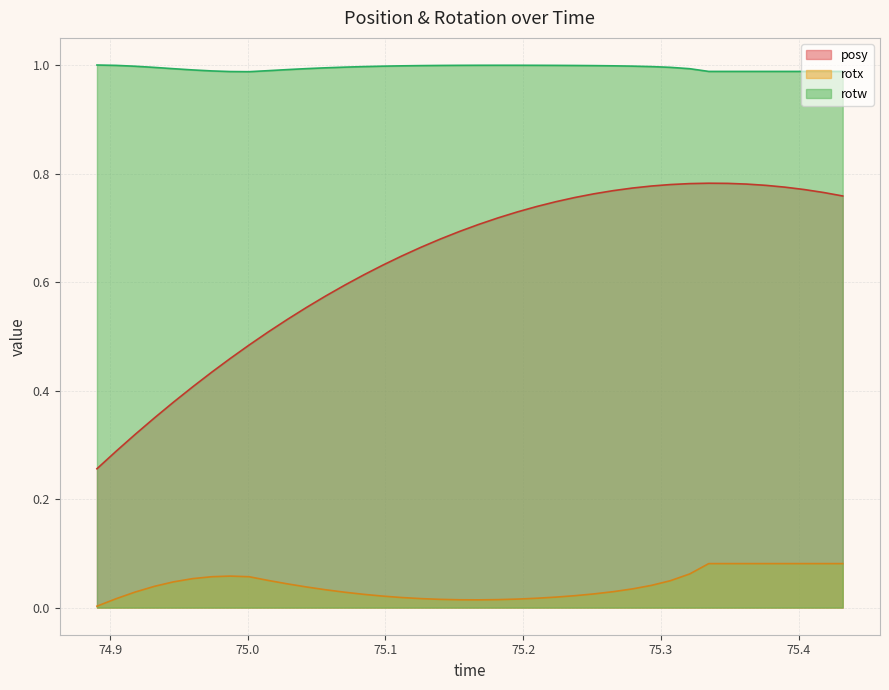

Does the chart have visible grid lines?

Yes